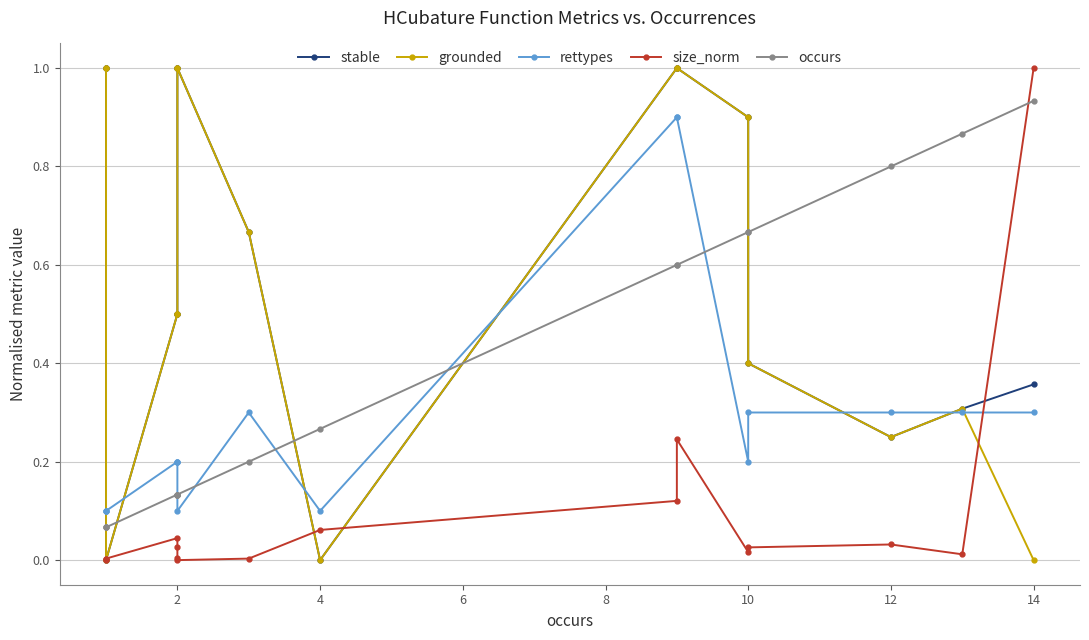

Which series has the widest spread of values?

stable